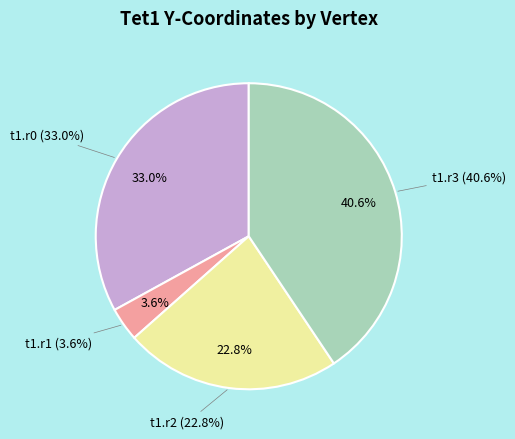

The t1.r2 slice represents 18% of the pie. True or false?

False